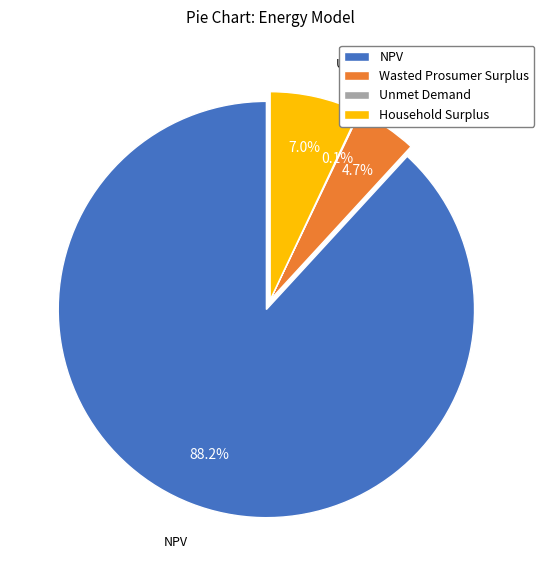

To the nearest percent, what is the average slice percentage?

25%